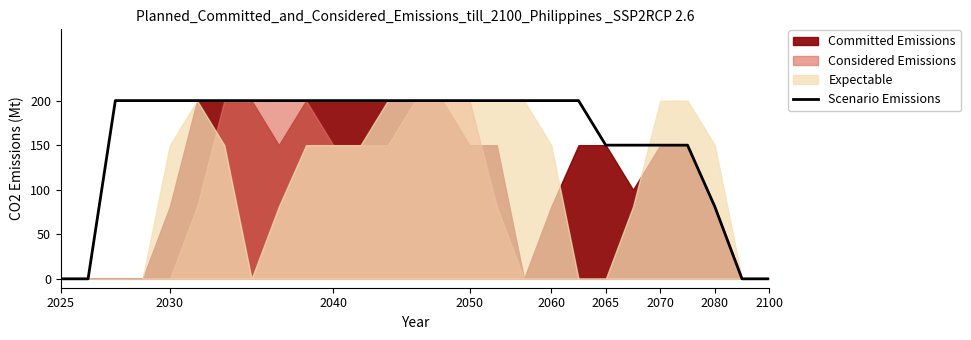

Between 2040 and 2030, which is larger?

2040